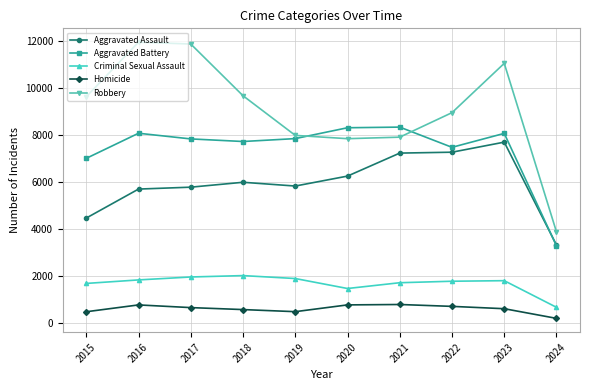

At which label does Robbery reach its minimum?

2024